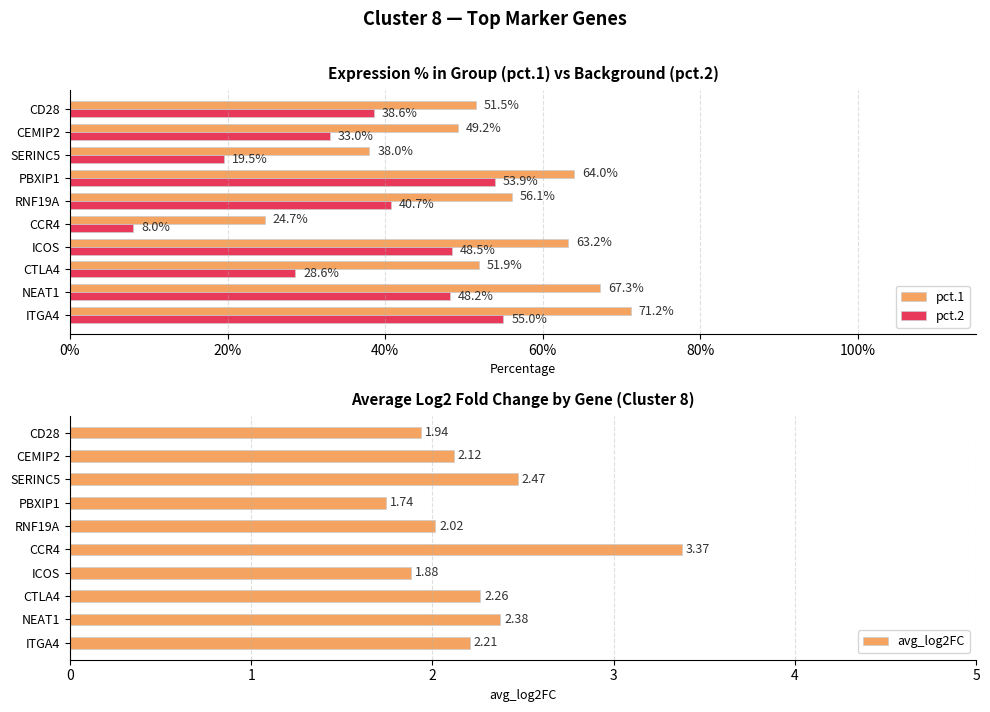

What are all the series names shown in the legend?

pct.1, pct.2, avg_log2FC